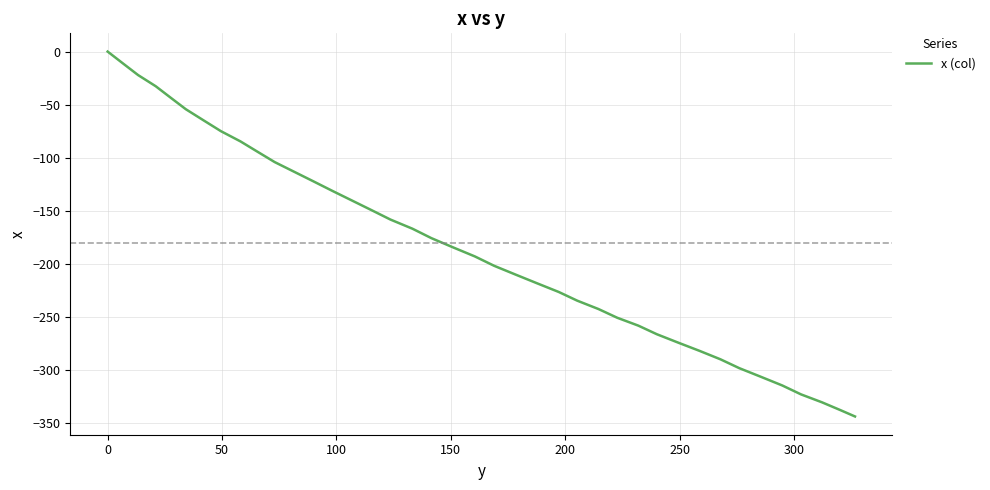

Reading right to left, extract all data points from this chart.

-343.4	-337.4	-330.1	-322.6	-314.2	-306.0	-297.9	-289.6	-281.6	-273.8	-266.0	-257.9	-250.5	-242.3	-234.4	-226.2	-218.1	-209.9	-201.6	-192.8	-184.3	-175.6	-166.7	-158.1	-149.1	-140.2	-131.2	-122.1	-113.1	-104.0	-94.4	-84.6	-74.9	-64.7	-54.3	-43.5	-32.6	-22.1	-11.0	0.0